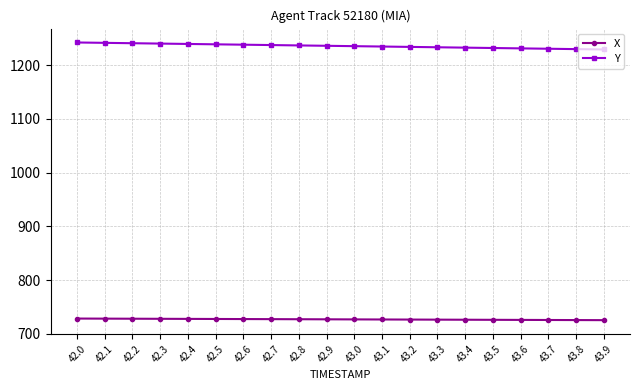

What is the average value of the X series?

726.8